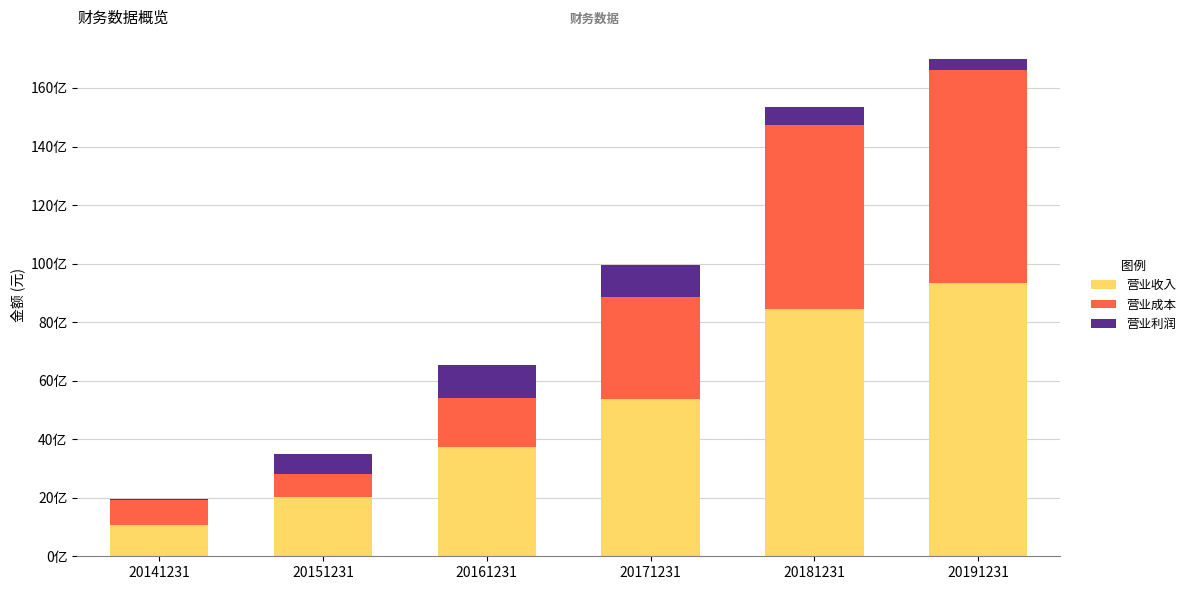

At how many categories does at least one series exceed 4114665995?

3